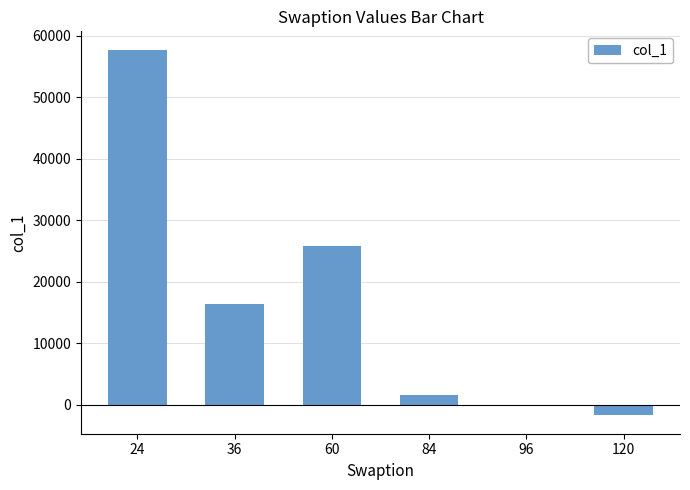

How many series are shown in this chart?

1